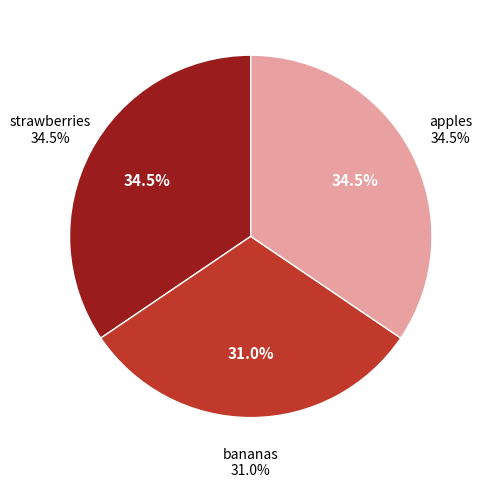

What is the largest slice in the pie chart?

strawberries